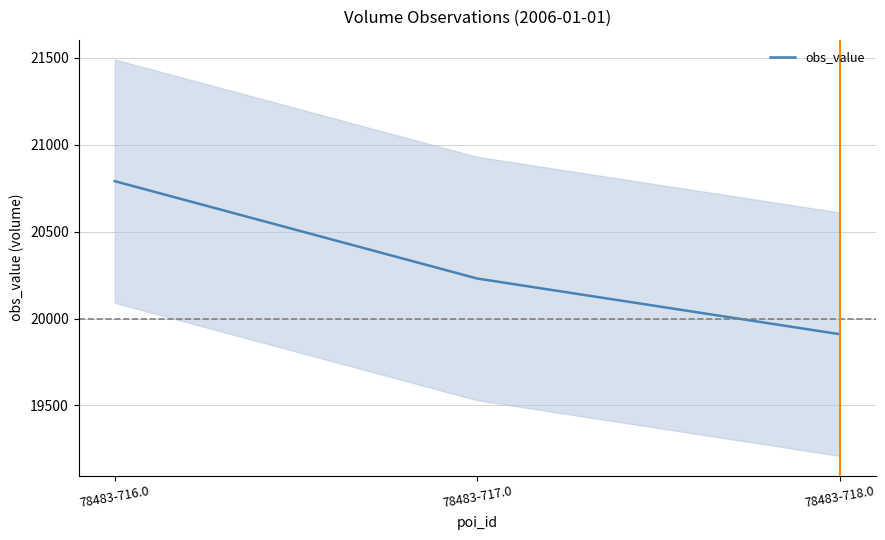

What position from the left is 78483-718.0?

3